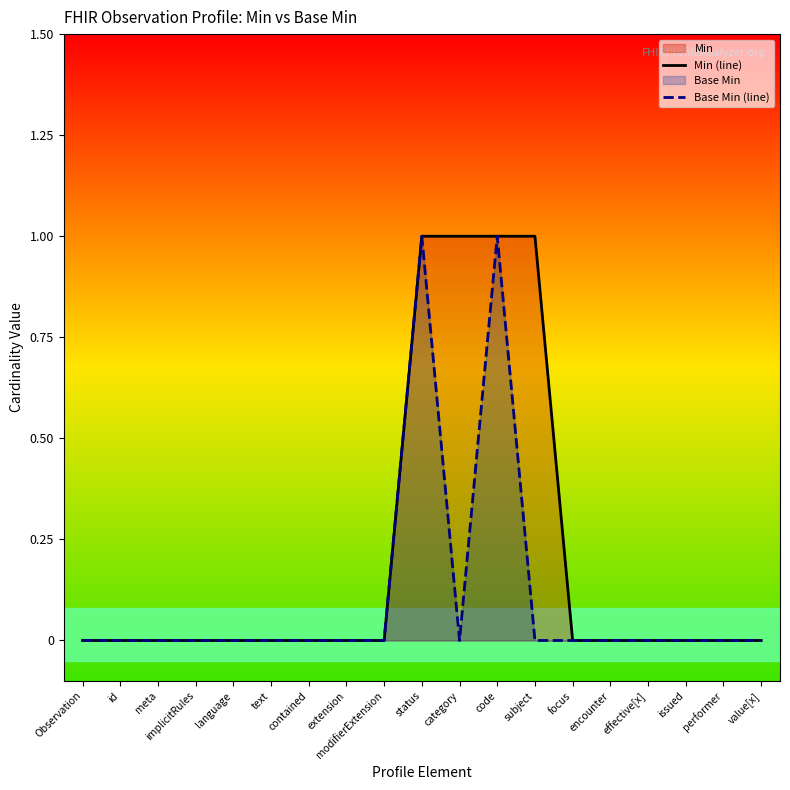

True or false: Min (line) and Base Min (line) intersect in this chart.

False